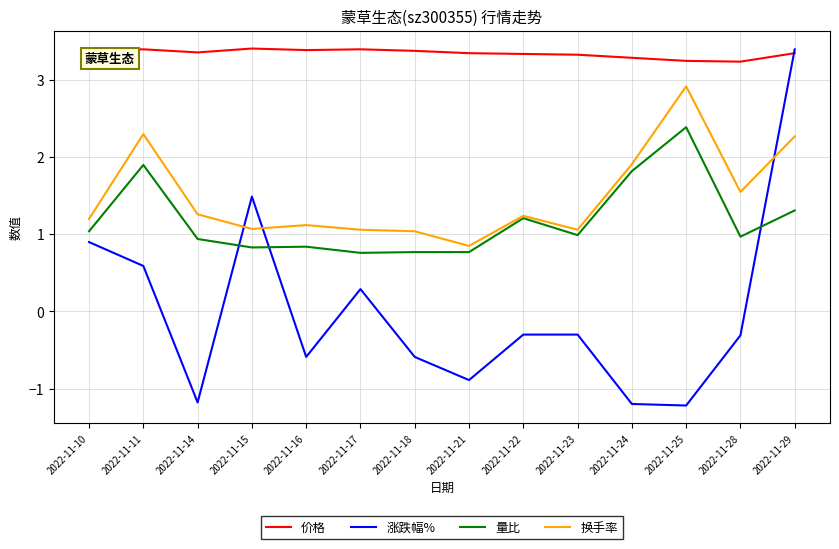

Is it true that 涨跌幅% equals 5.5 at 2022-11-29?

False